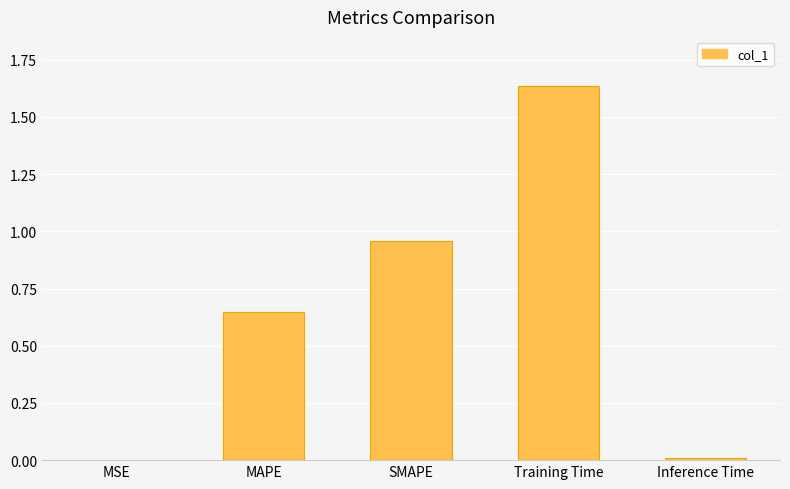

Does the chart contain stacked bars?

No